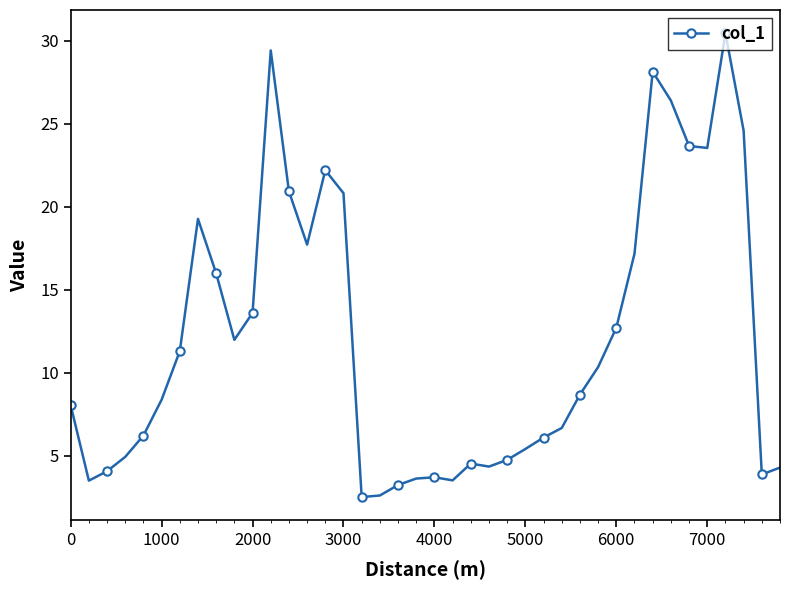

What is the maximum value shown in the chart?

30.5